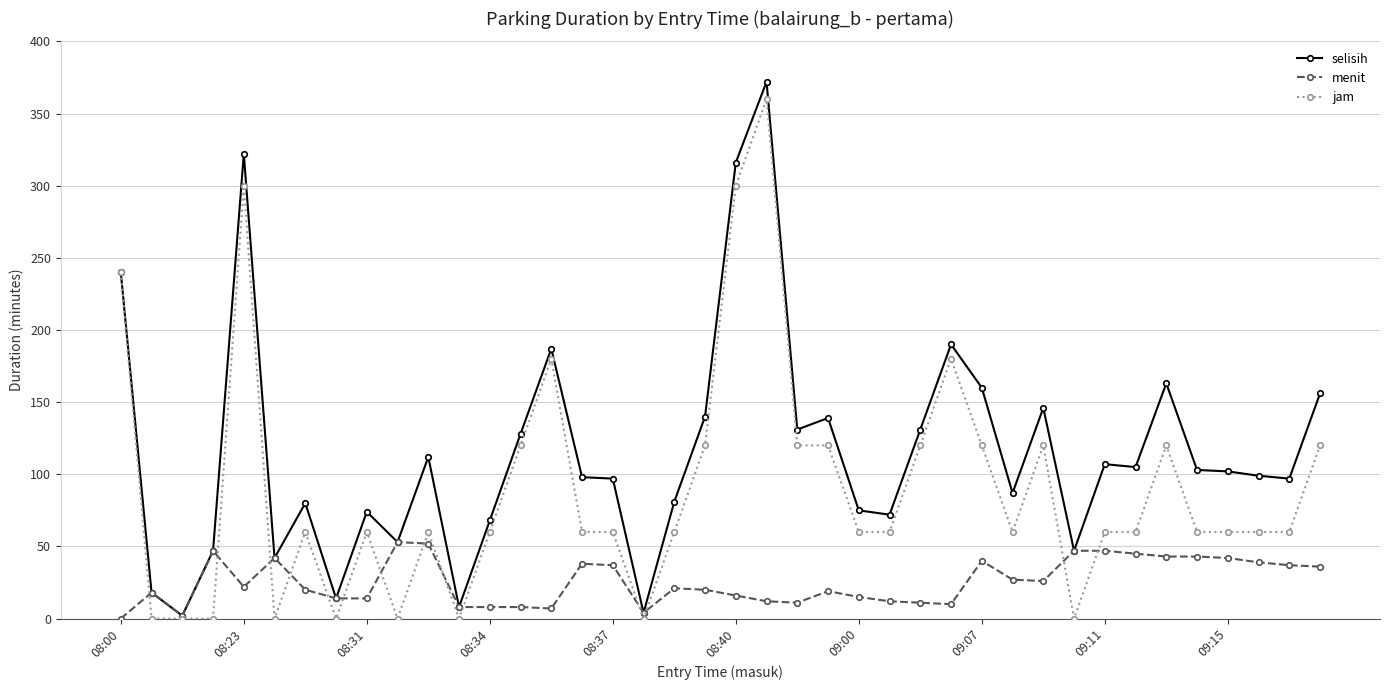

What is the maximum value for jam?

360